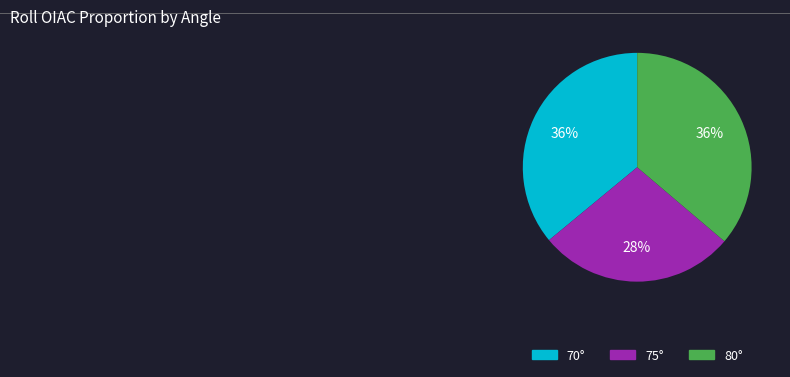

Does any single category account for the majority?

No